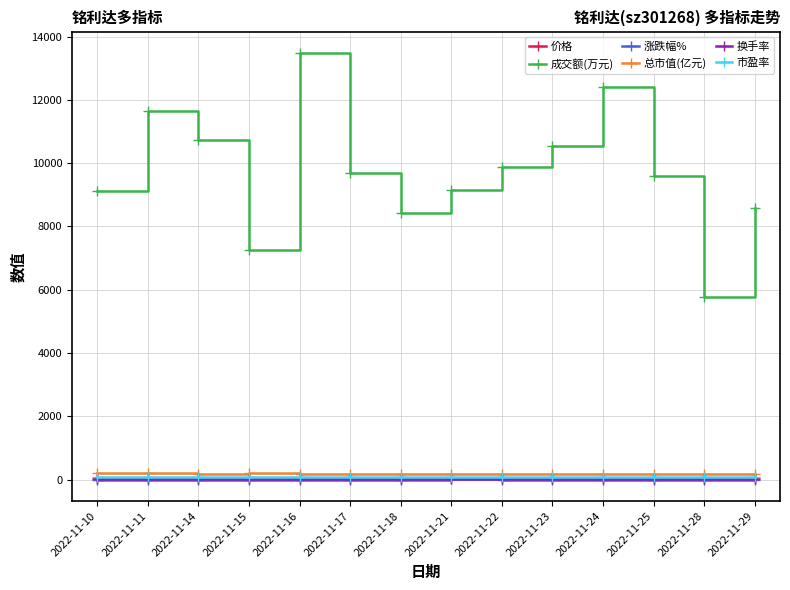

Which series has the widest spread of values?

成交额(万元)